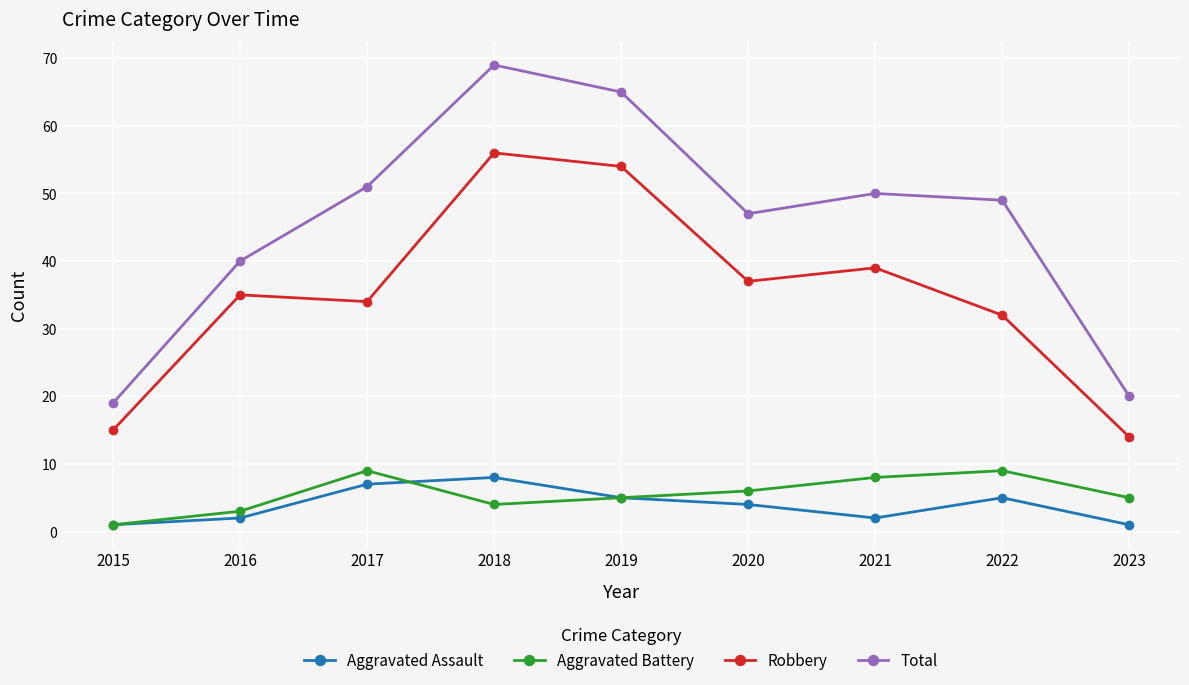

True or false: Aggravated Battery has a value of 4 at 2018.

True